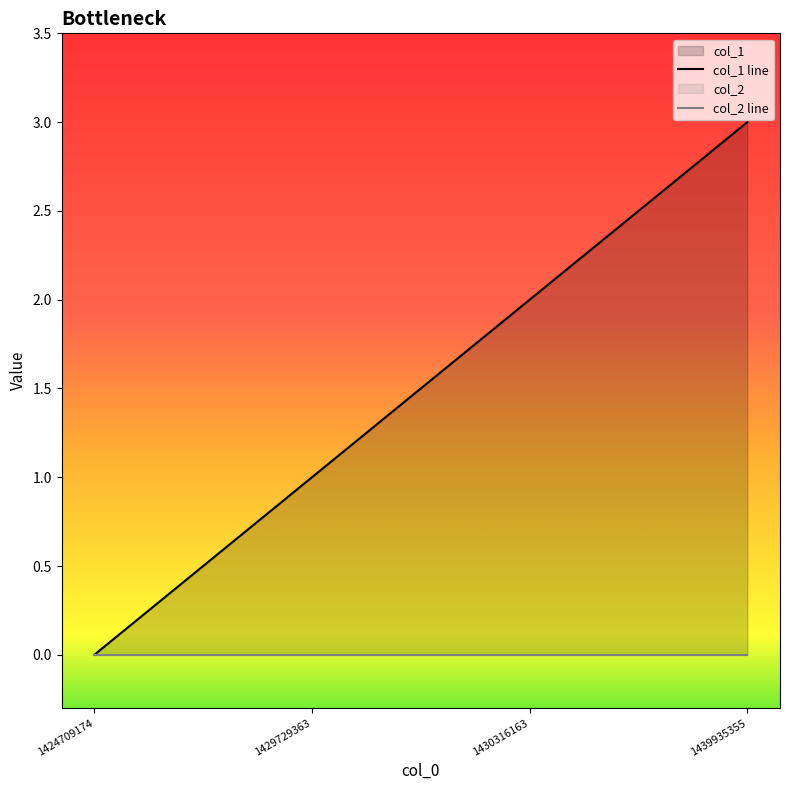

Reading left to right, what are all the values shown in this chart?

1424709174=0	1429729363=1	1430316163=2	1439935355=3